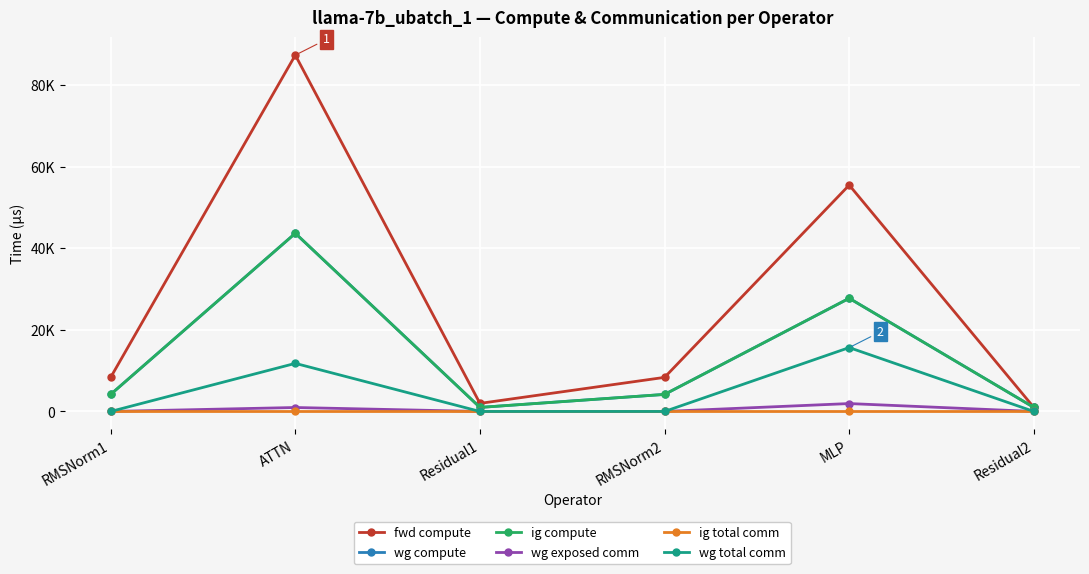

True or false: wg total comm and wg exposed comm intersect in this chart.

False